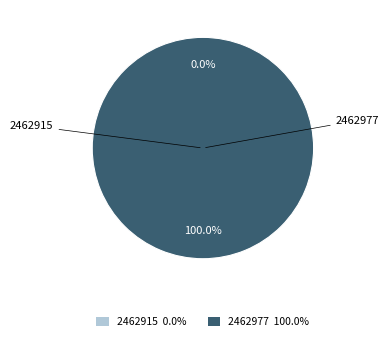

How many segments does this pie chart have?

2